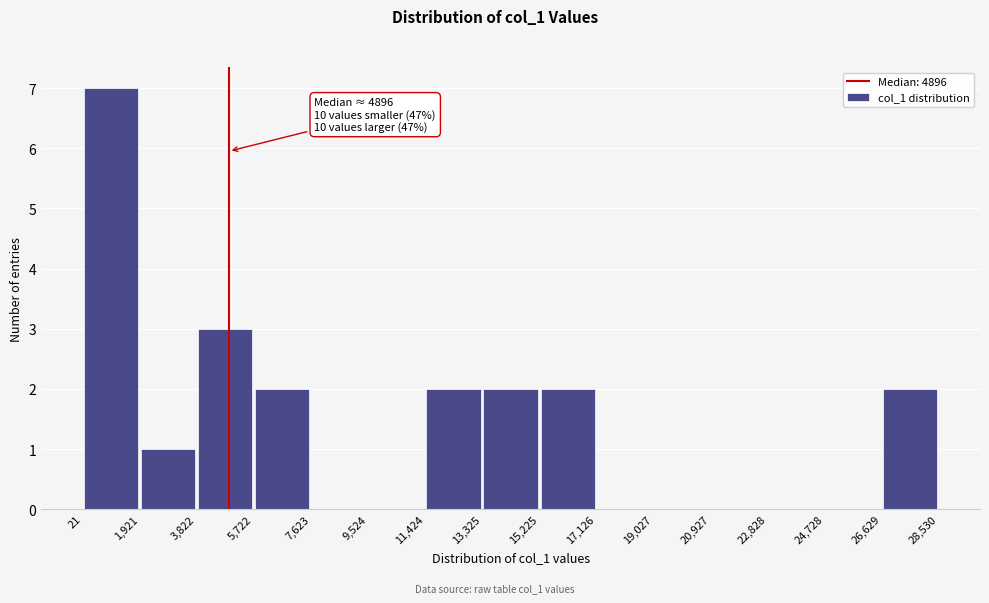

Over which range of the x-axis is the bar tallest?

21 to 1,921